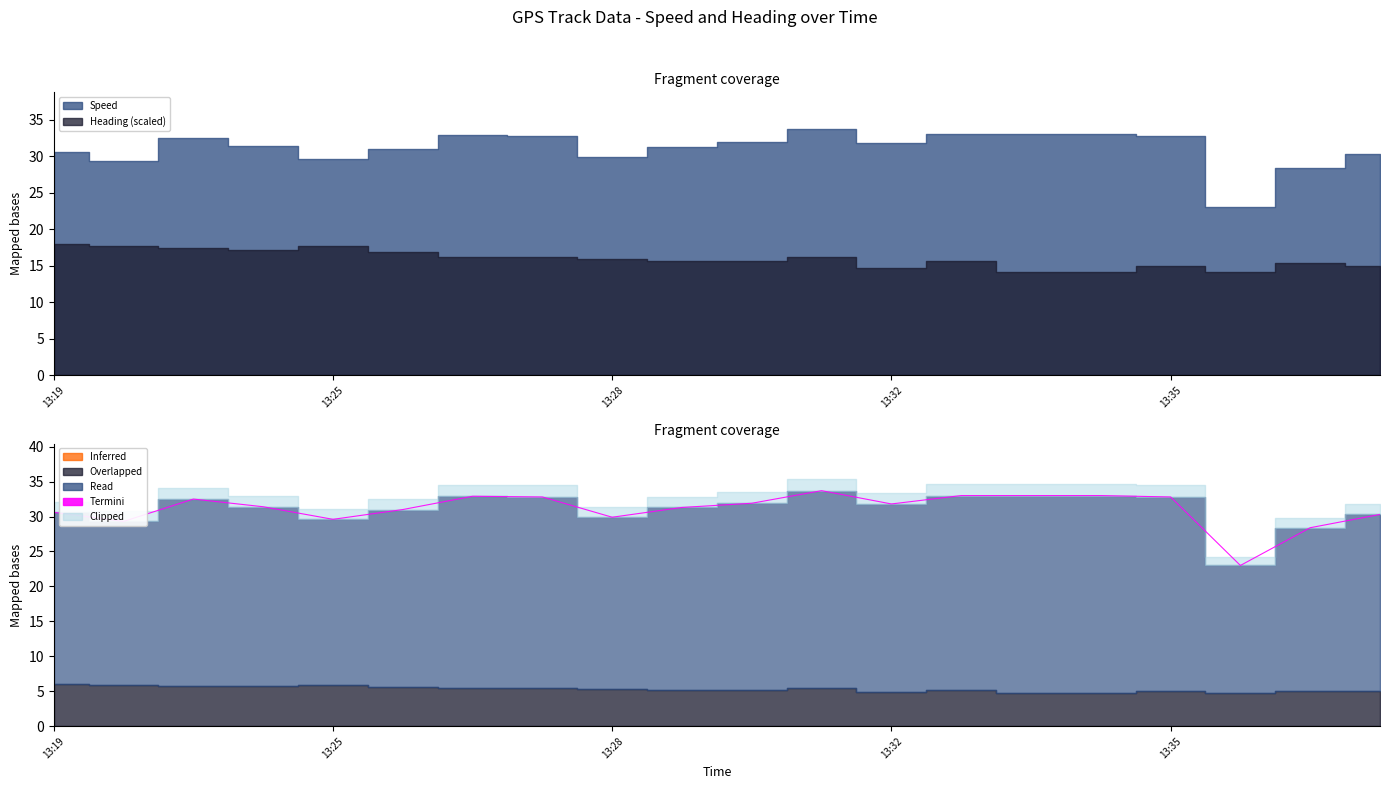

What is the average value?

31.1